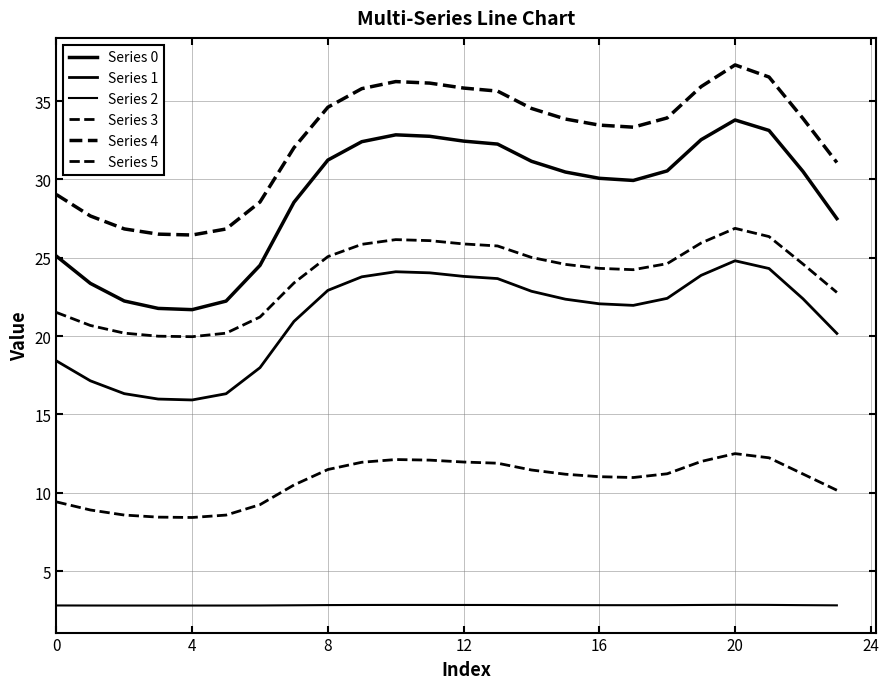

Is this an area chart (filled region under the line)?

No